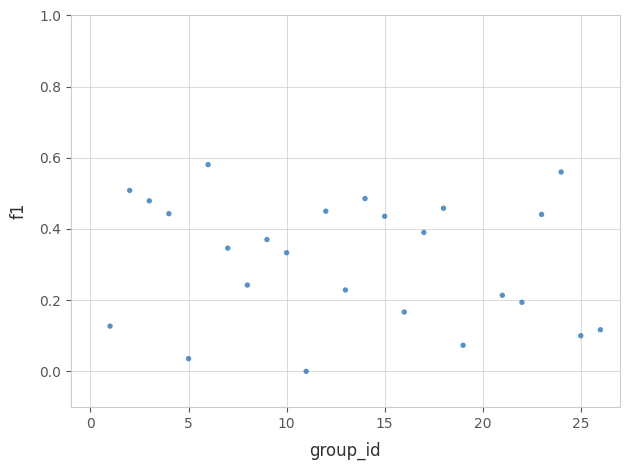

What is the range of X values (max minus min)?

25.0